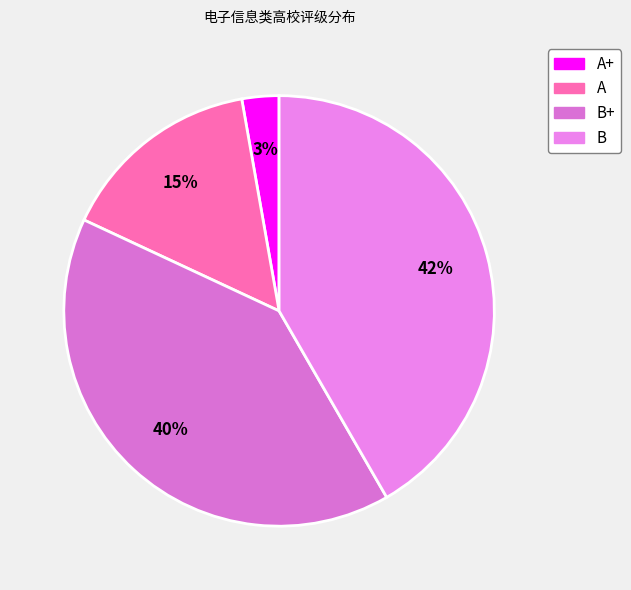

To the nearest percent, what percentage of the pie is B?

42%